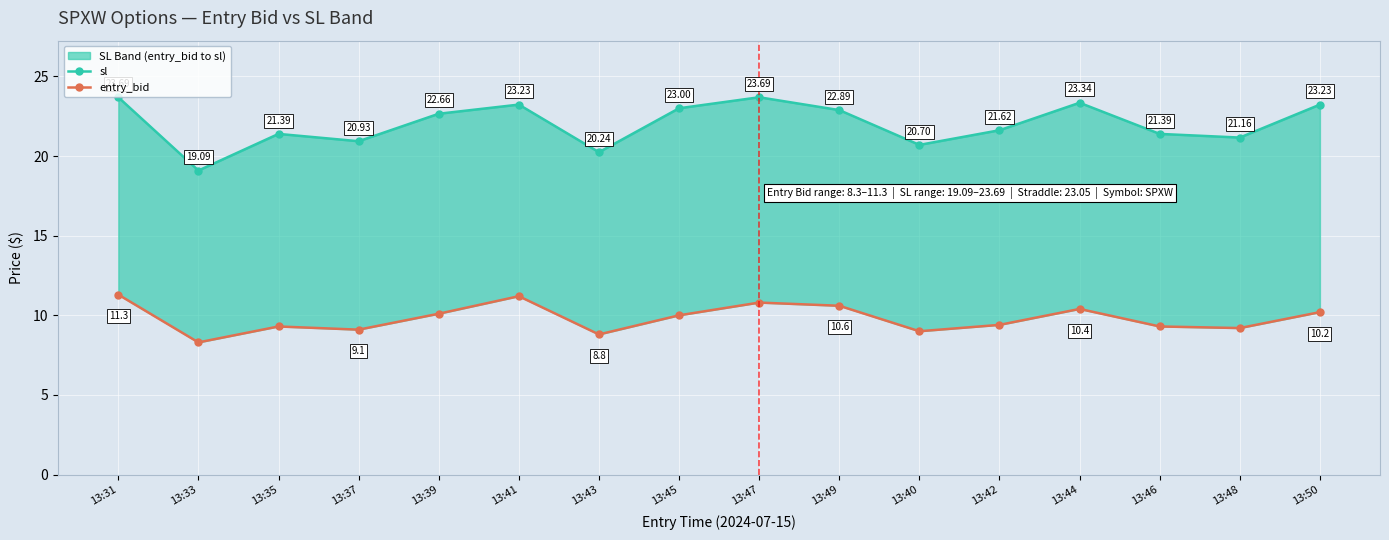

Reading right to left, what are all the values shown in this chart?

sl: 23.2	21.2	21.4	23.3	21.6	20.7	22.9	23.7	23.0	20.2	23.2	22.7	20.9	21.4	19.1	23.7
entry_bid: 10.2	9.2	9.3	10.4	9.4	9.0	10.6	10.8	10.0	8.8	11.2	10.1	9.1	9.3	8.3	11.3